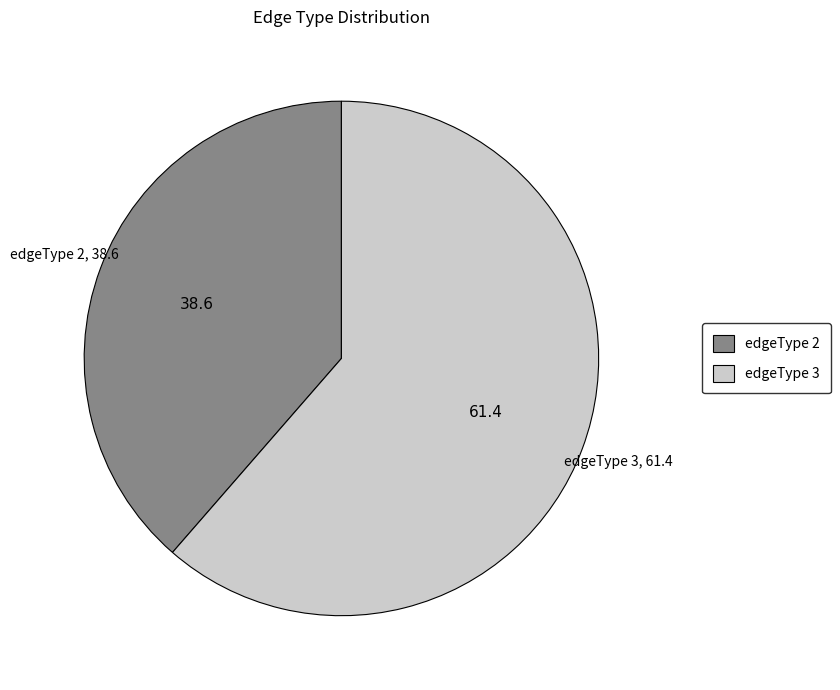

Is it true that edgeType 2 is 39% of the pie?

True